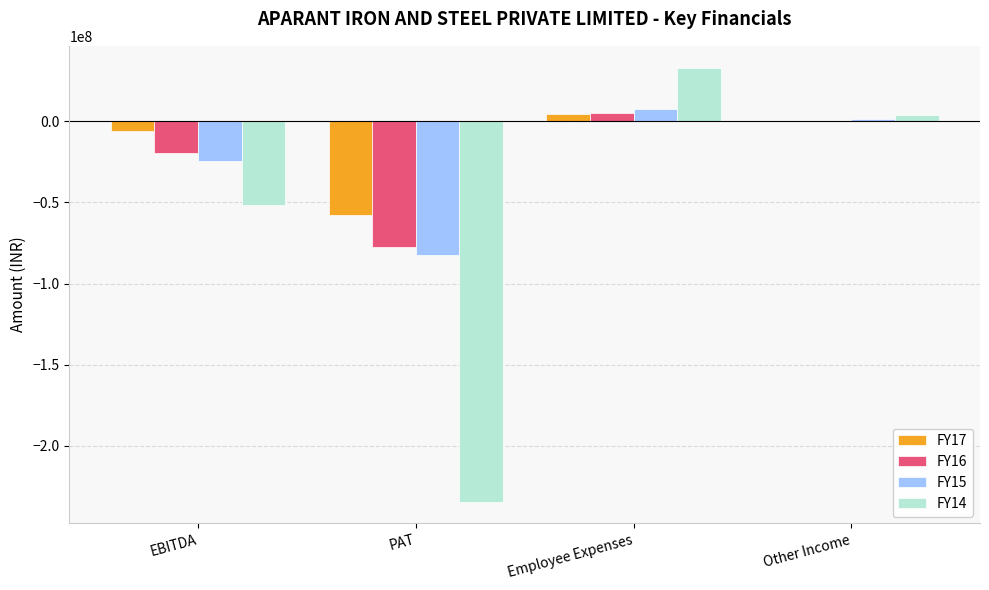

What is the sum of the FY17 values at EBITDA and PAT?

-64088430